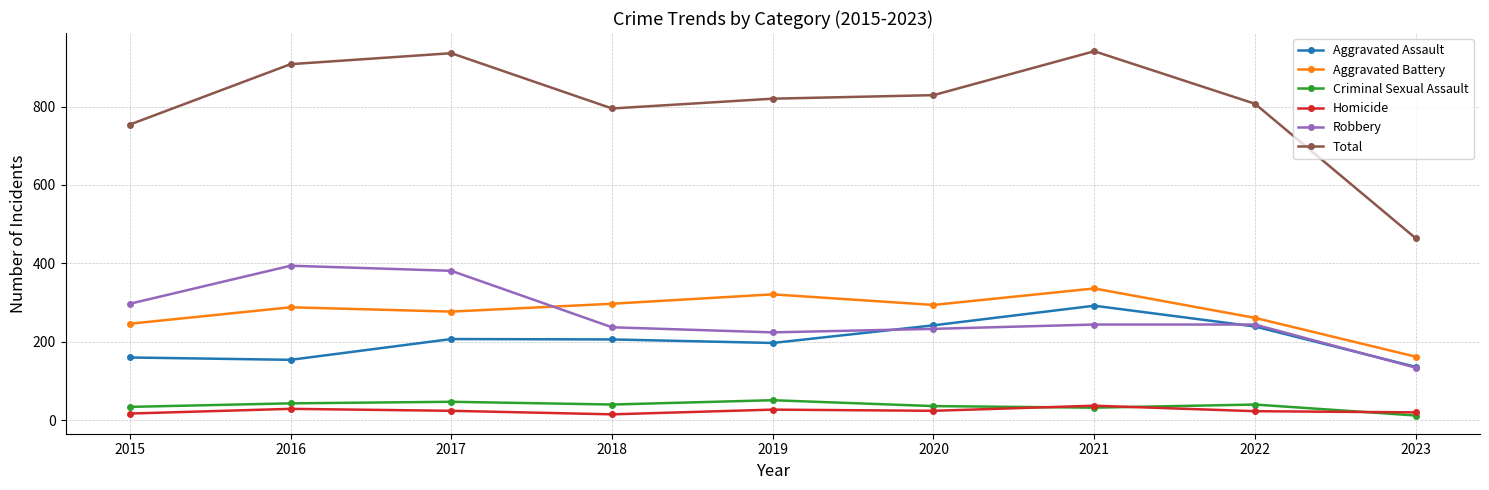

True or false: Aggravated Assault has more than 0 points higher than both neighbors.

True